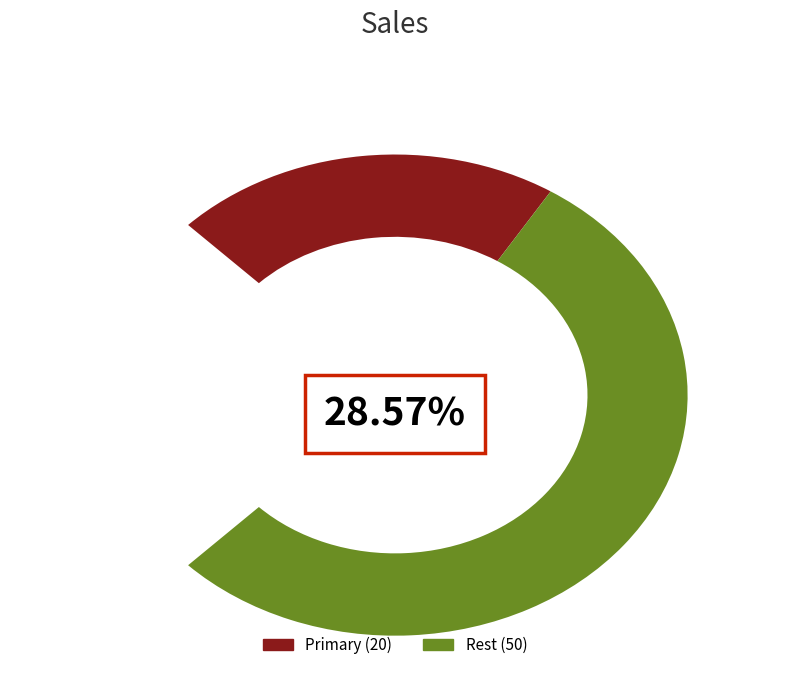

Does 1519662691 account for over 50% of the chart?

No